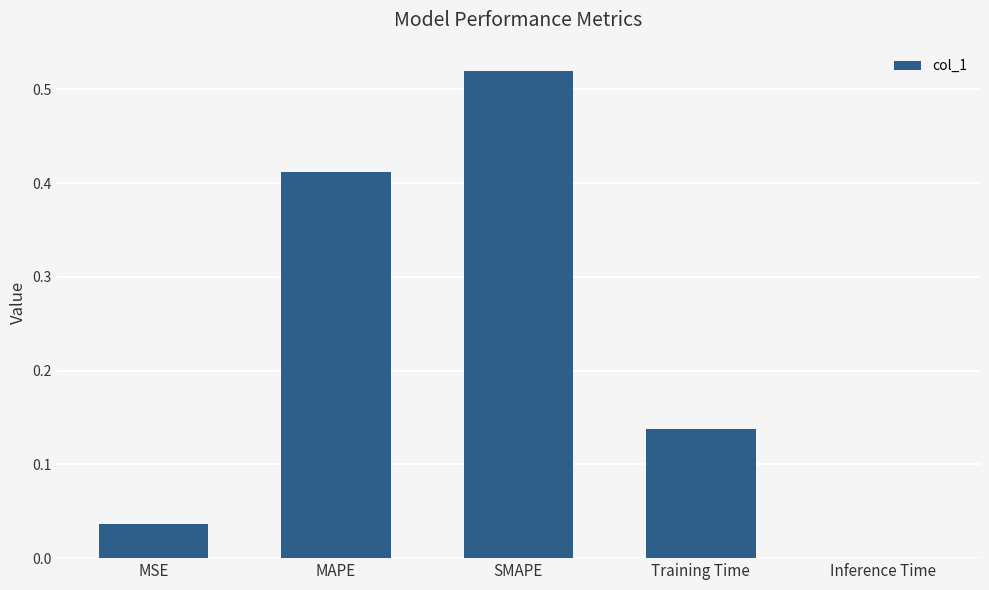

Which category has the highest value across all series?

SMAPE